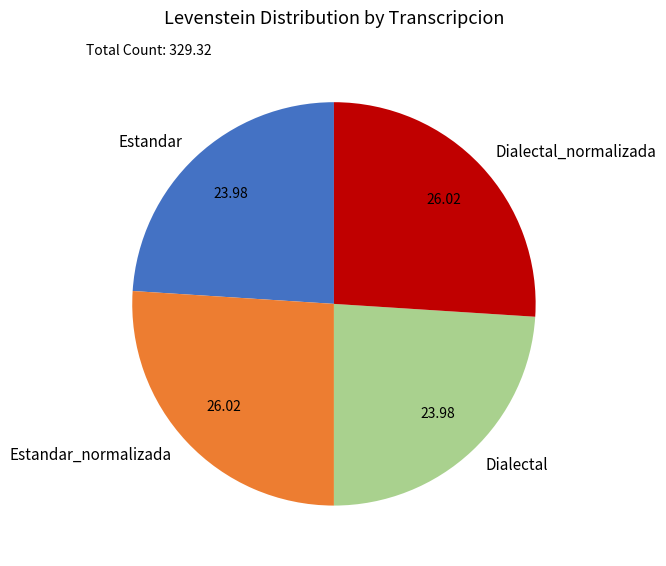

Between Estandar_normalizada and Dialectal, which is larger?

Estandar_normalizada